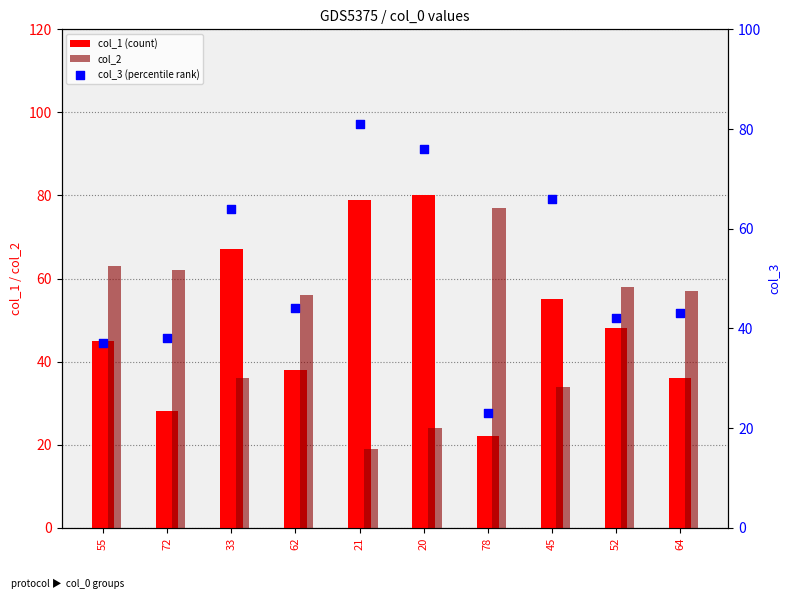

What are all the series names shown in the legend?

col_1 (count), col_2, col_3 (percentile rank)